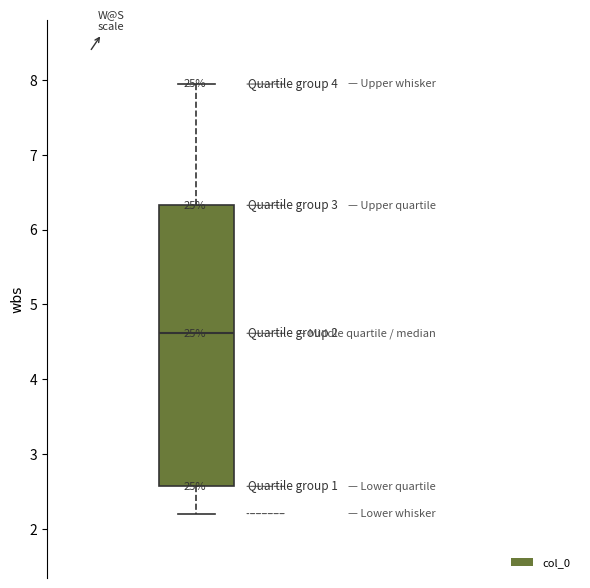

Where does the upper whisker of the box end on the y-axis? The values are not printed on the chart, so give them approximately, as read against the axis.

7.9